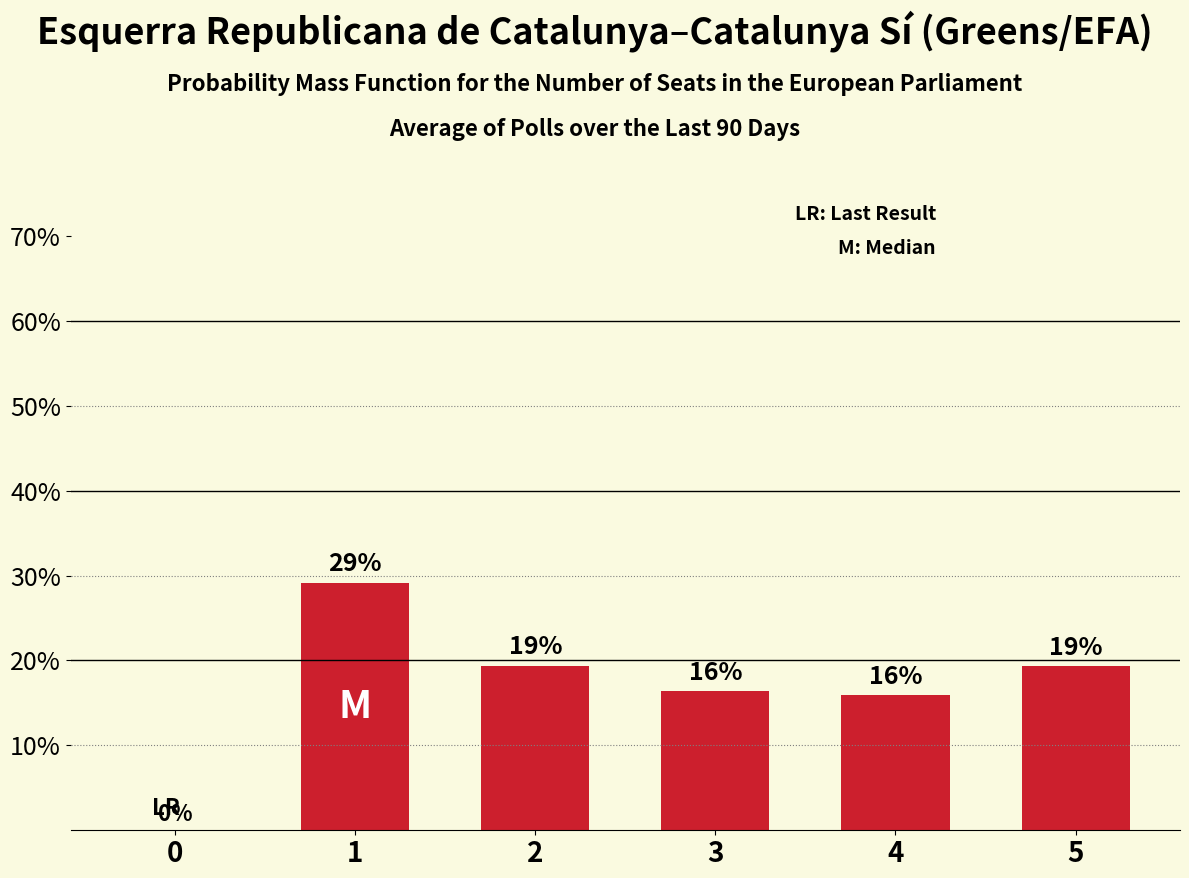

How many bars are there in total?

6